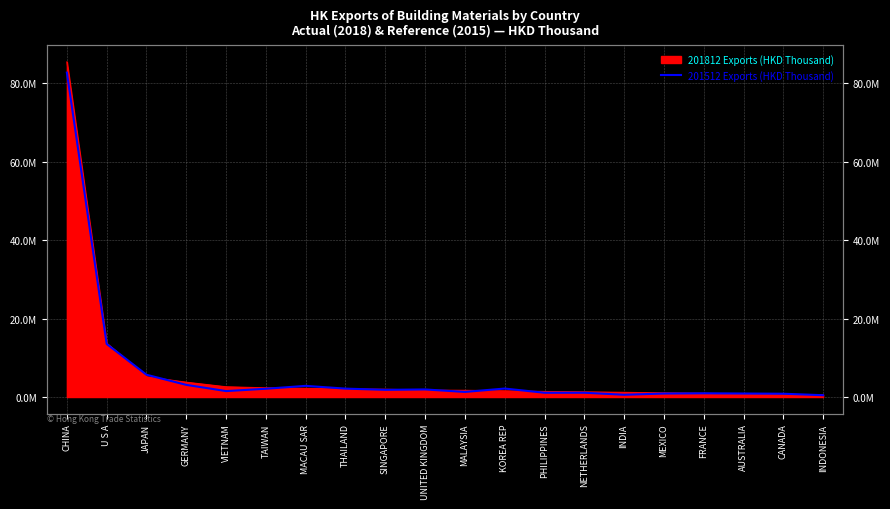

Is it true that the value at GERMANY is 3099296.9?

True